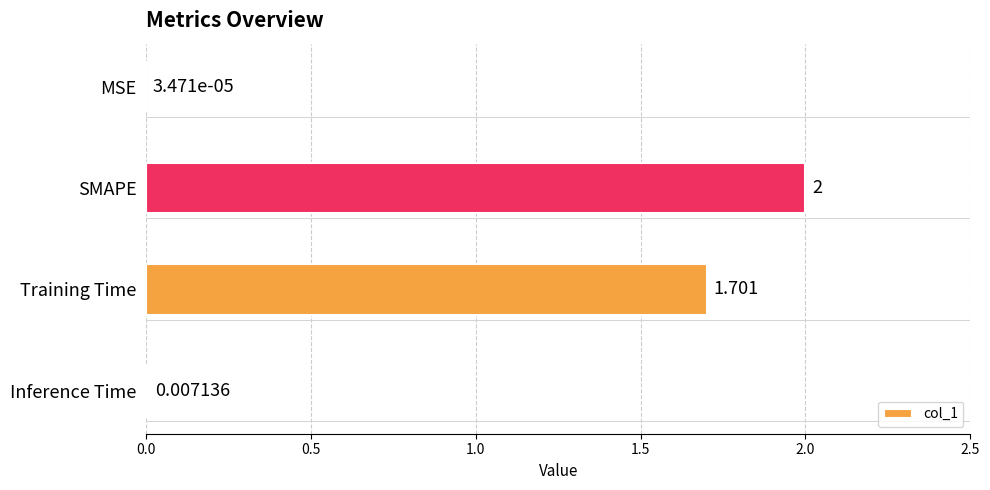

How many distinct data groups are displayed?

1